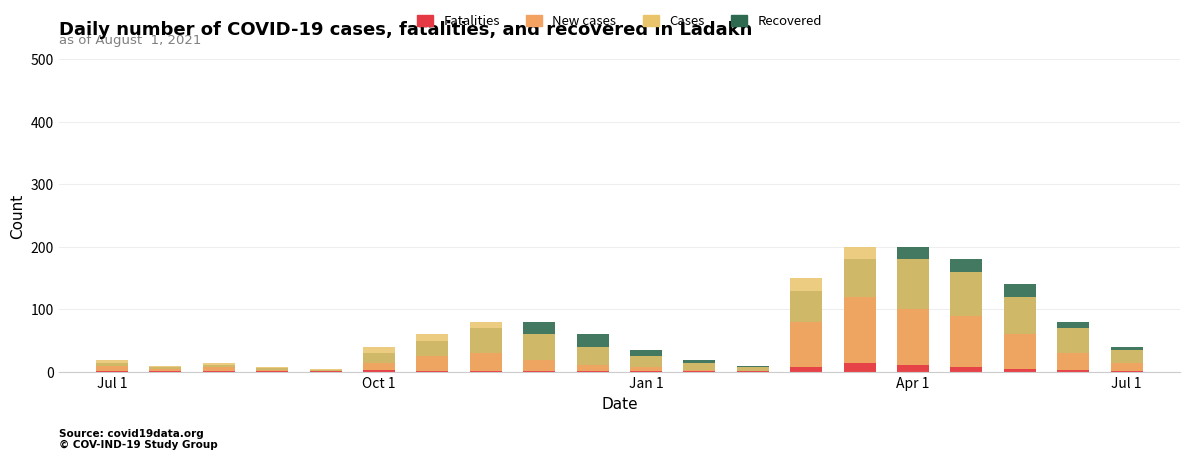

Is it true that Fatalities equals 0 at Jul 1?

False